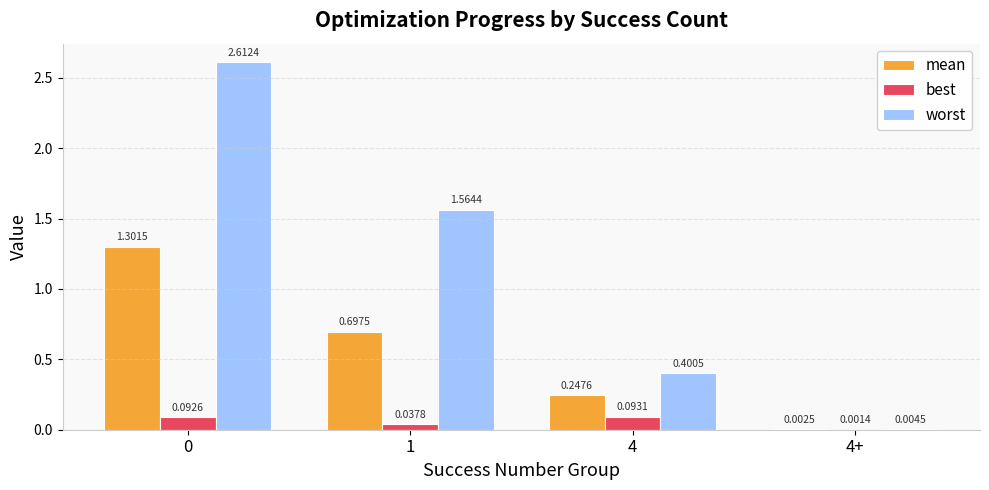

How many data points in worst are above 1?

2